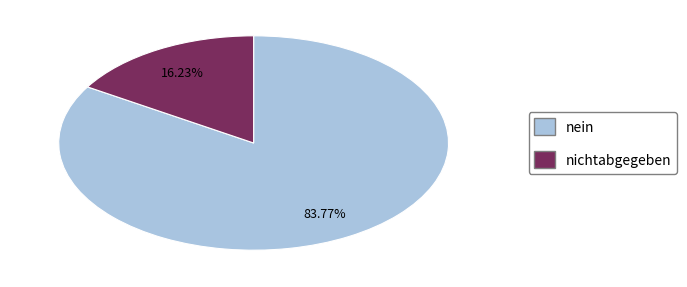

Does any single category account for the majority?

Yes